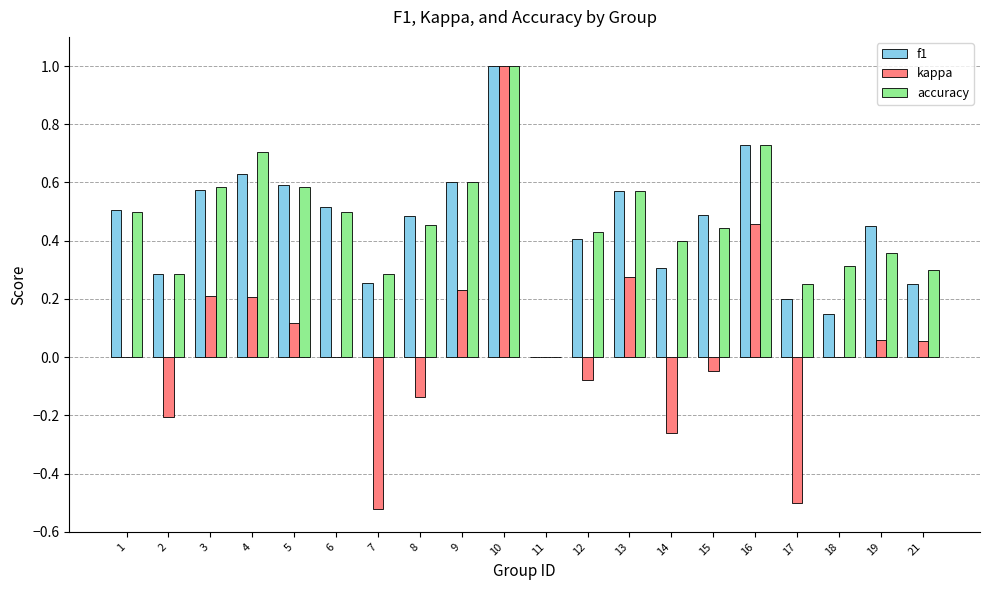

Where is accuracy nearest to the value 0?

11